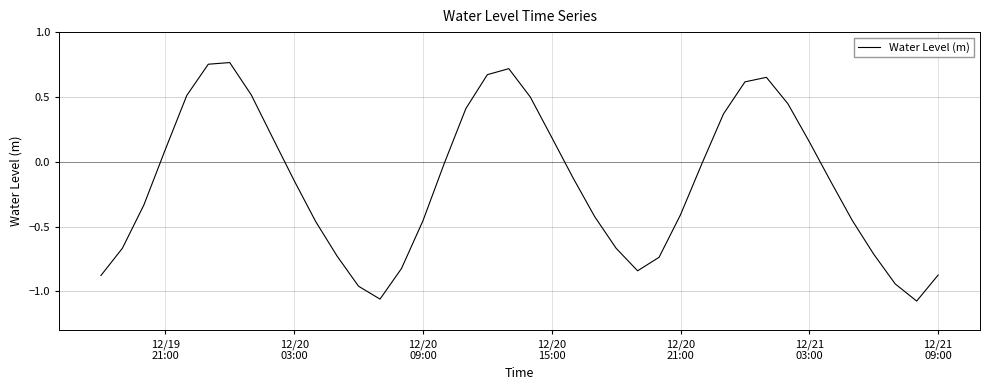

What is the difference between the maximum and minimum values?

1.8